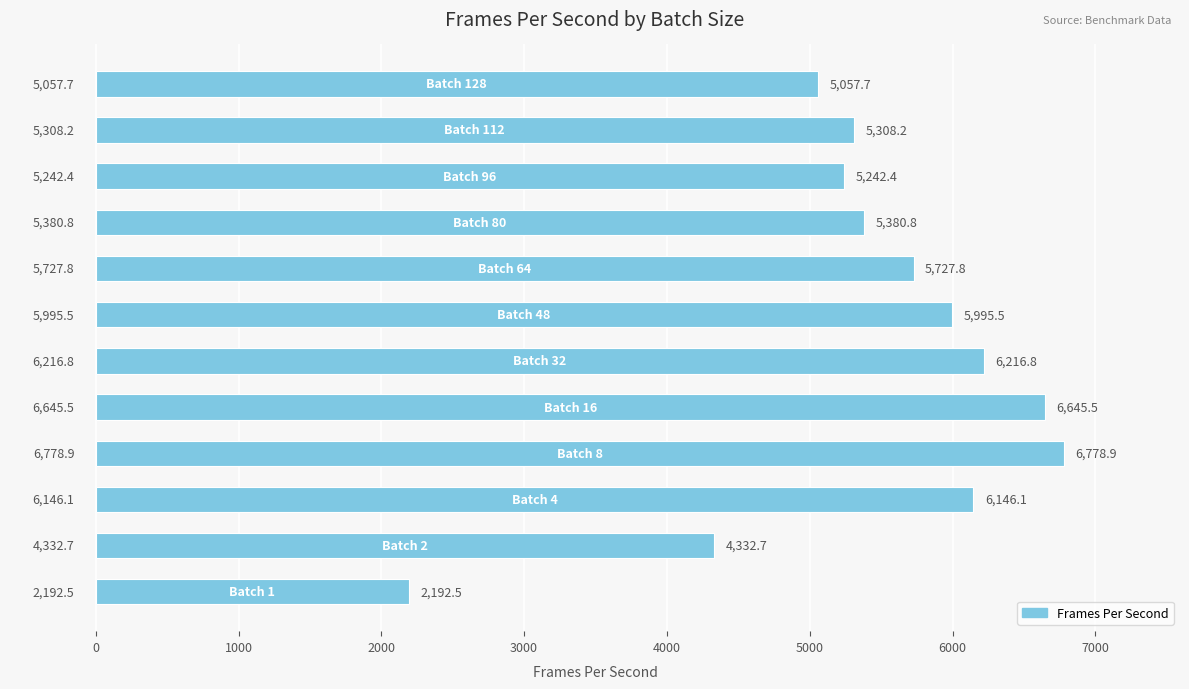

What is the greatest value displayed?

6778.9